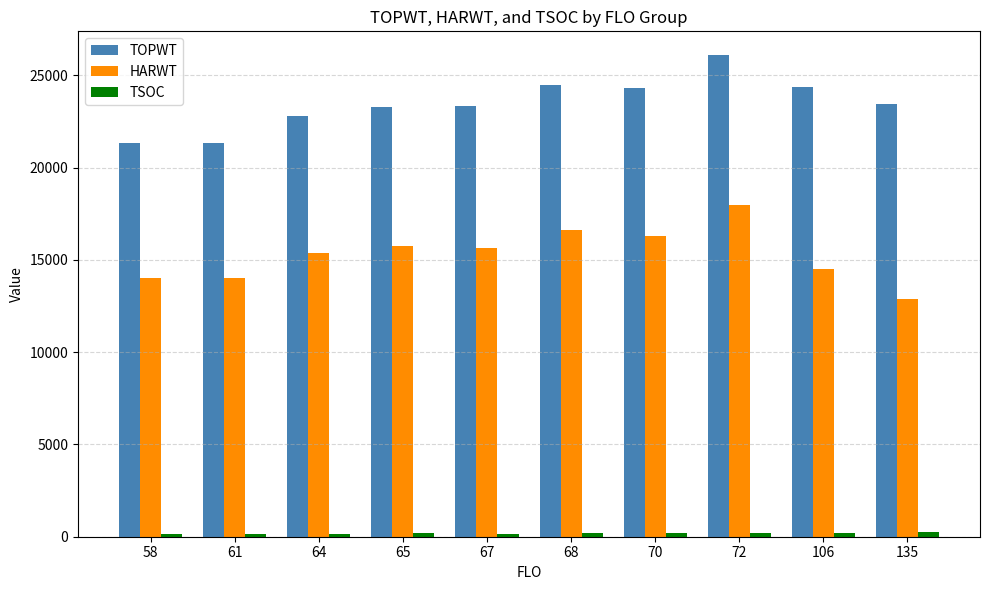

What is the average value of the TOPWT series?

23478.5